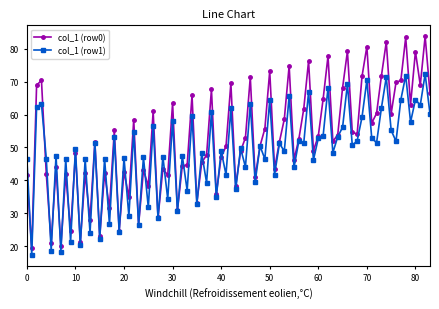

What is the smallest value displayed?

17.4